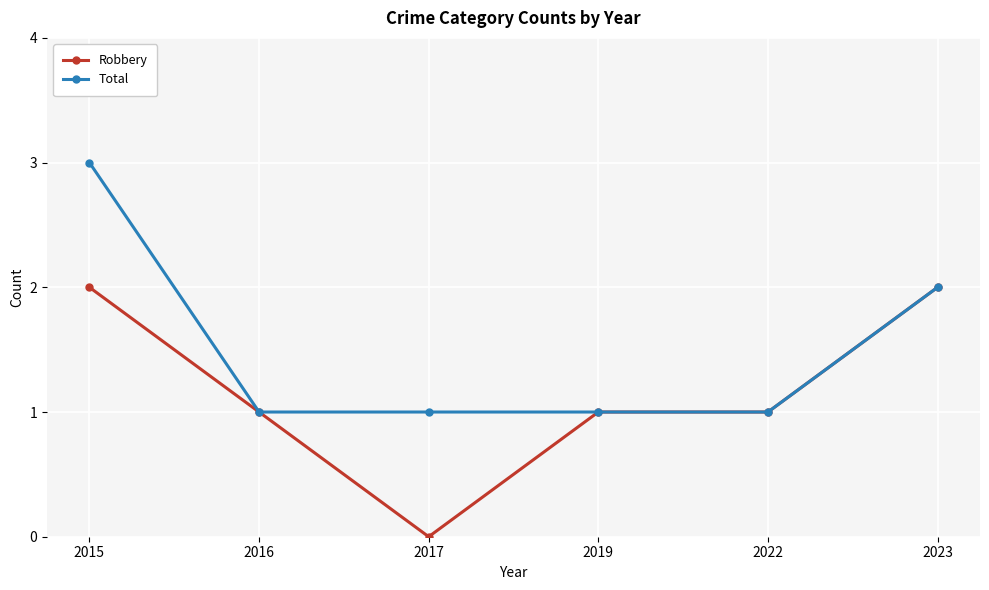

Which series has the largest total across all categories?

Total